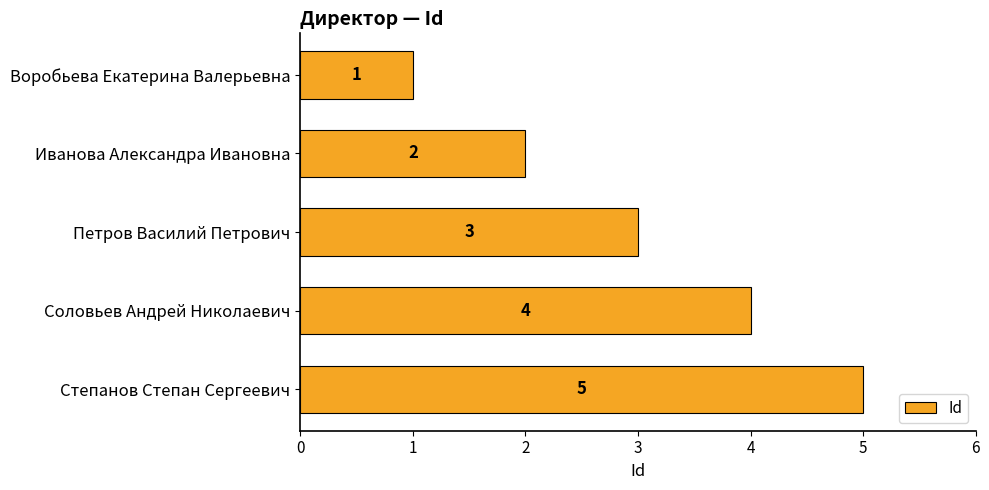

What is the change in value from Соловьев Андрей Николаевич to Степанов Степан Сергеевич?

+1